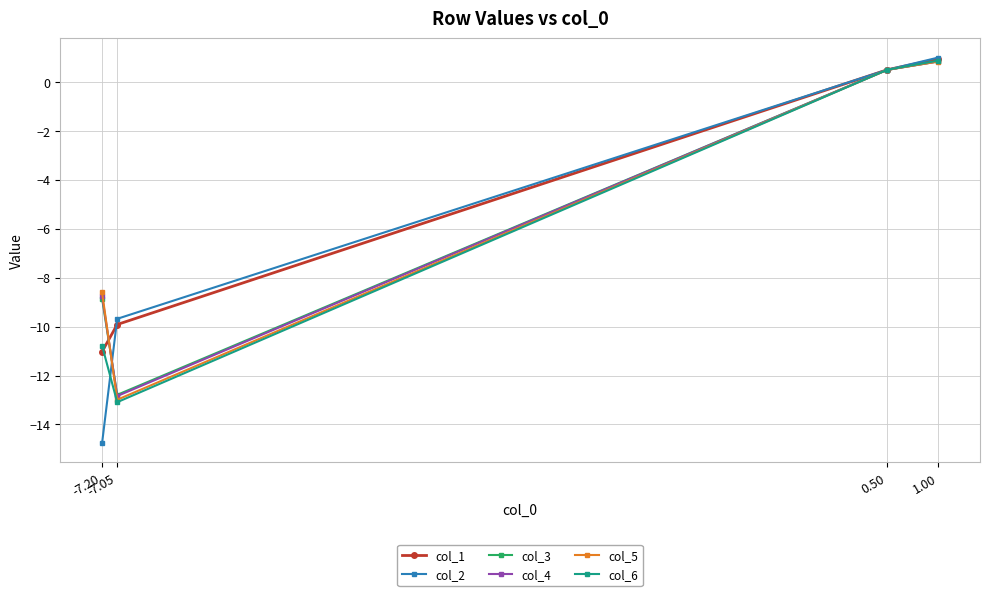

Rank the categories by col_3 value from highest to lowest.

1.00, 0.50, -7.20, -7.05